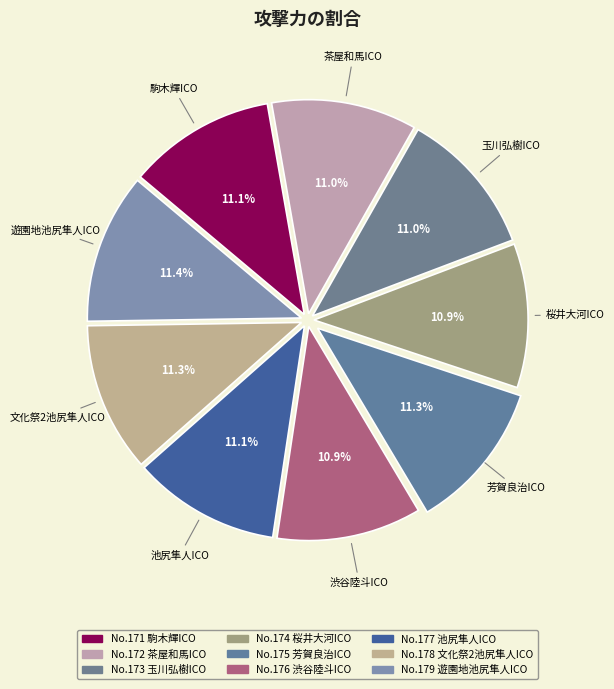

Count the number of slices in the pie.

9